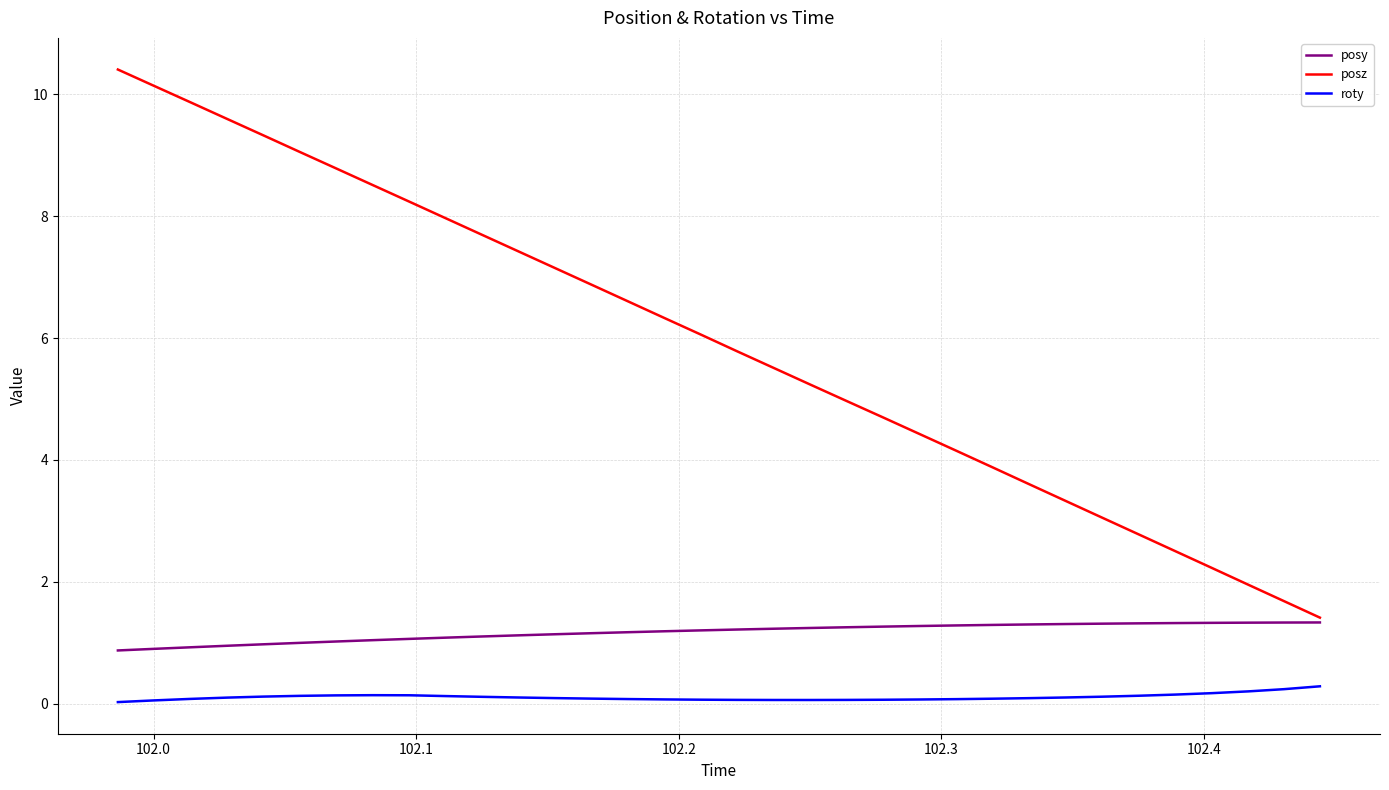

Which series has the widest spread of values?

posz